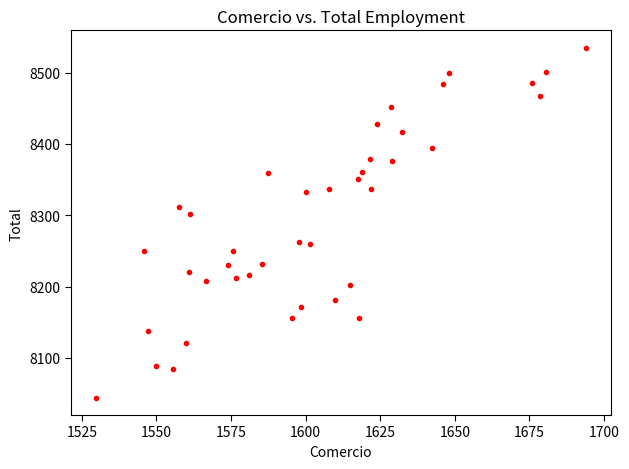

What is the range of X values (max minus min)?

164.4